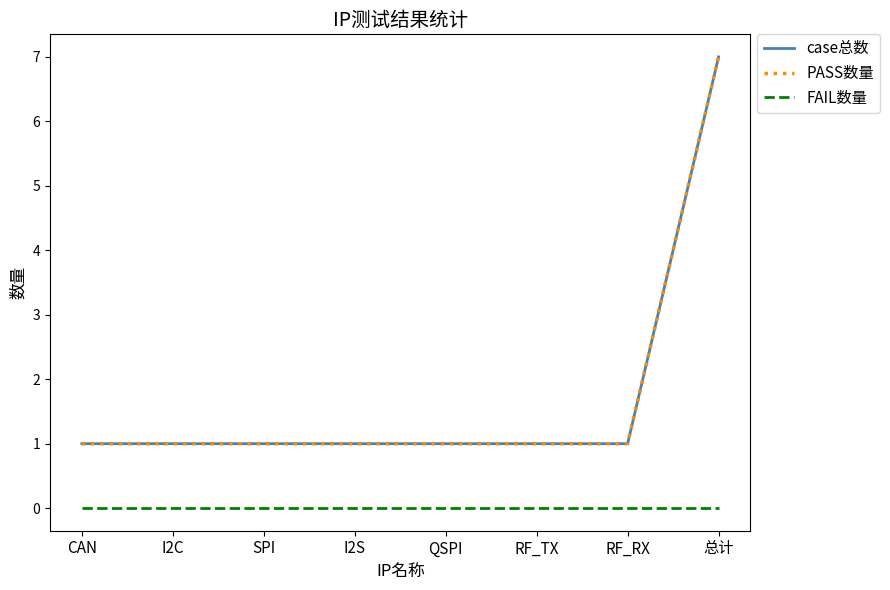

Reading left to right, extract all data points from this chart.

case总数: CAN=1	I2C=1	SPI=1	I2S=1	QSPI=1	RF_TX=1	RF_RX=1	总计=7
PASS数量: CAN=1	I2C=1	SPI=1	I2S=1	QSPI=1	RF_TX=1	RF_RX=1	总计=7
FAIL数量: CAN=0	I2C=0	SPI=0	I2S=0	QSPI=0	RF_TX=0	RF_RX=0	总计=0